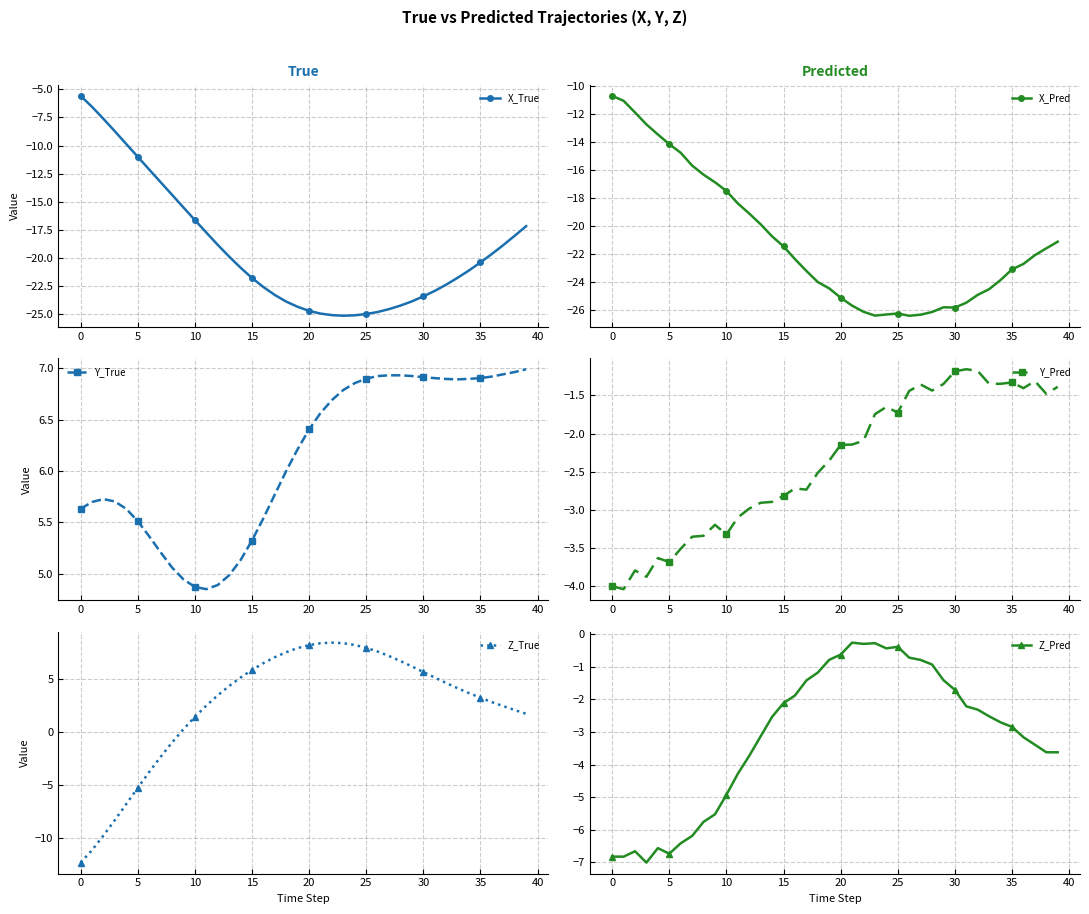

True or false: Z_True and Y_True cross at least once.

True